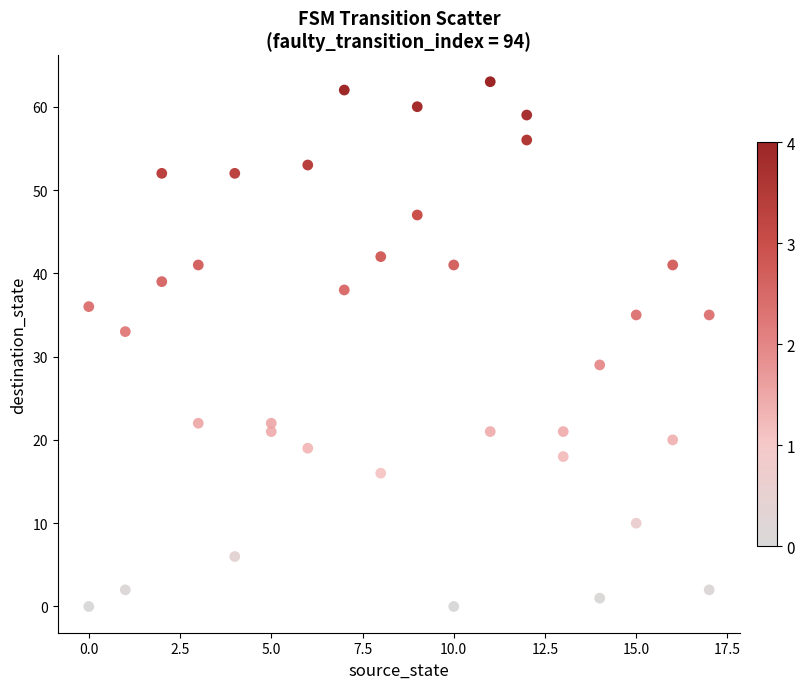

What is the range of X values (max minus min)?

17